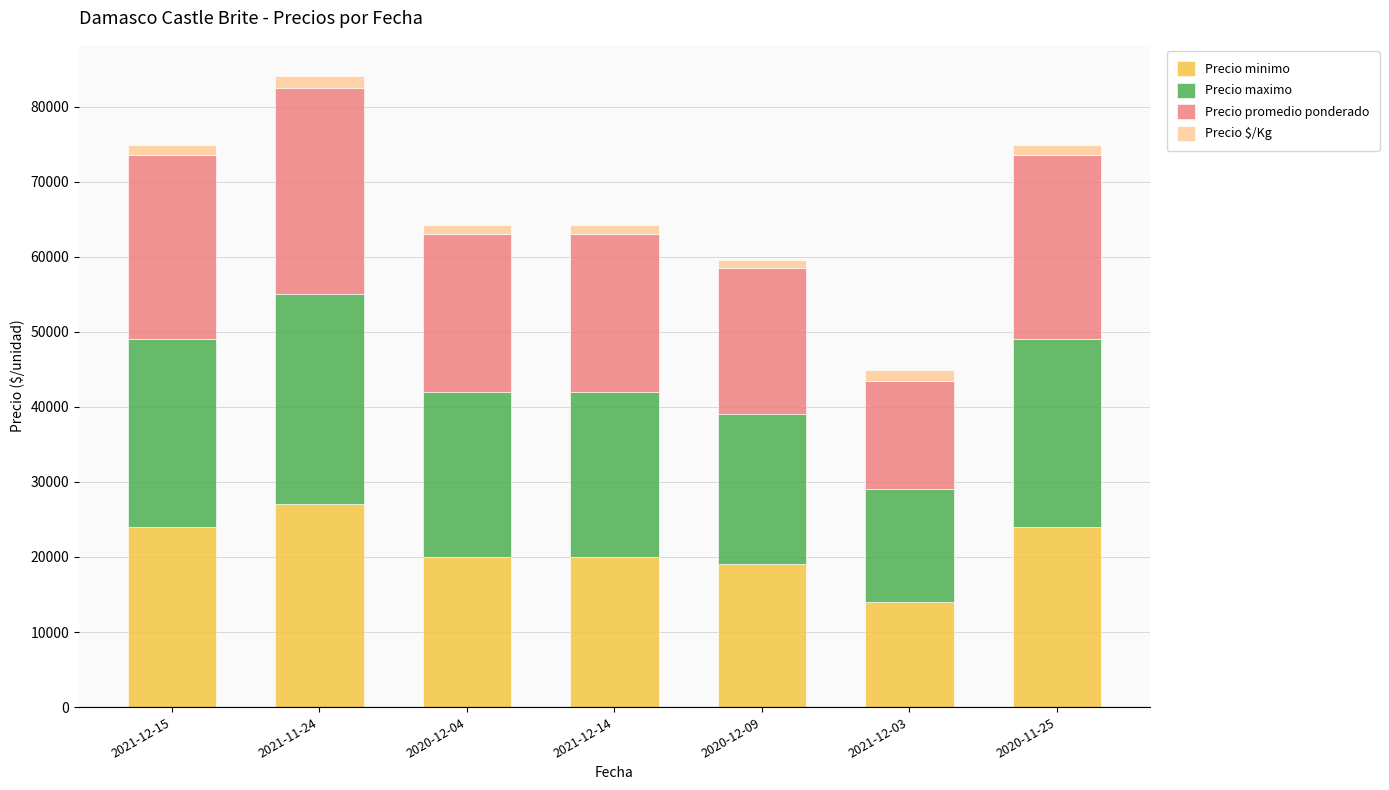

At which category is the sum across all series the highest?

2021-11-24